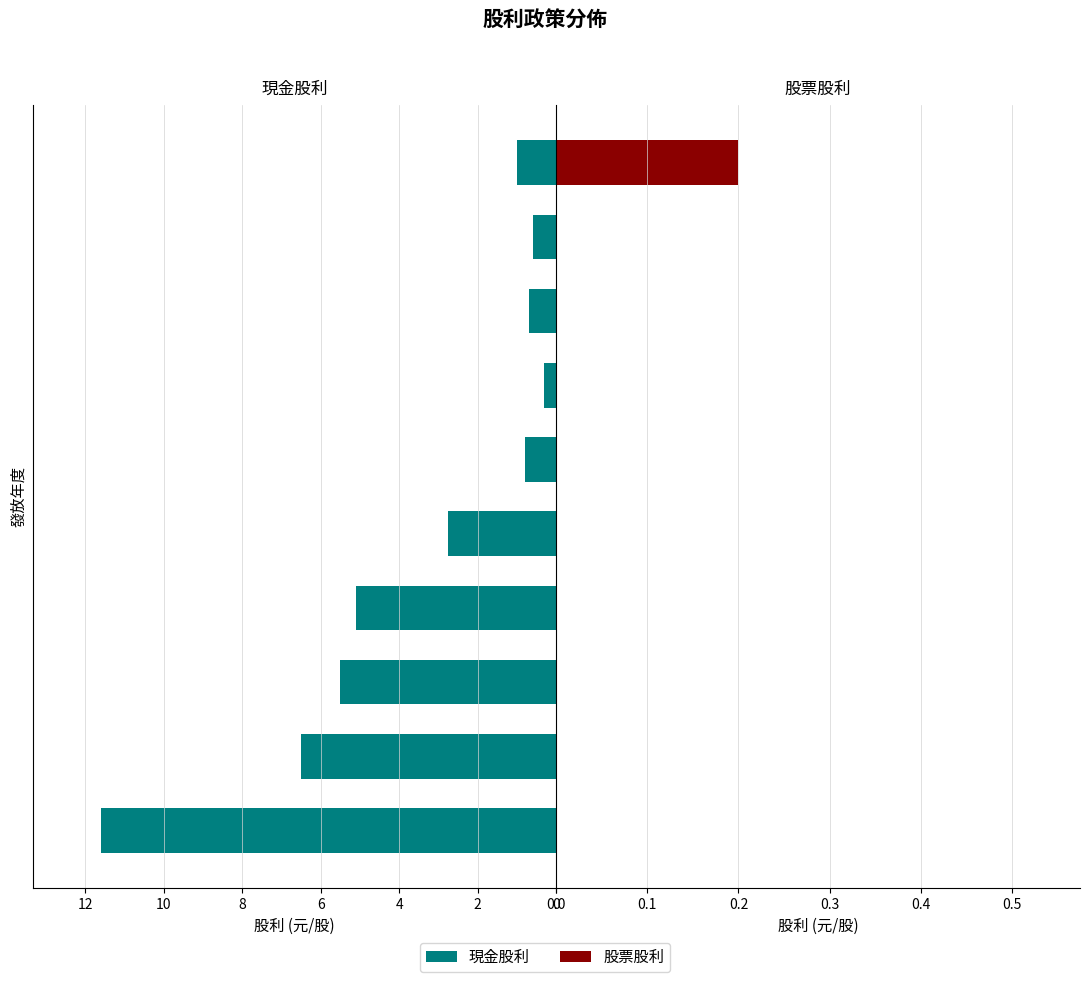

How many bars are there in total?

20